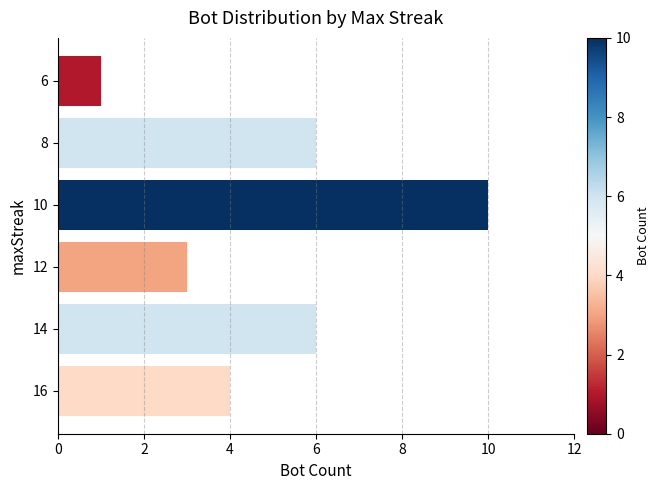

Count the number of data series in this chart.

1